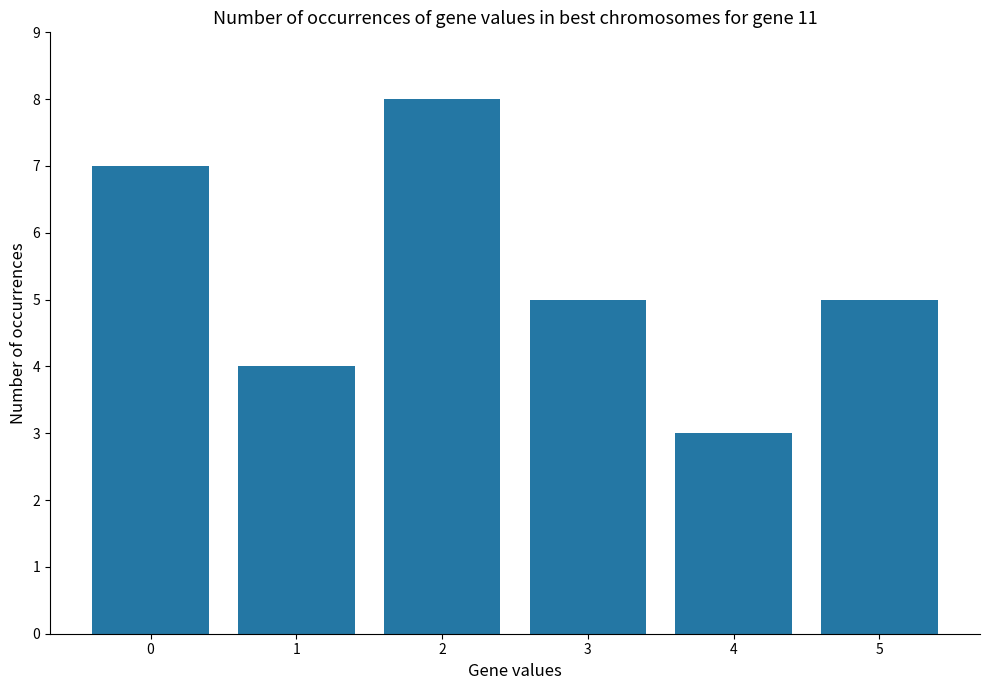

What is the value of the 4th bar from the left?

5